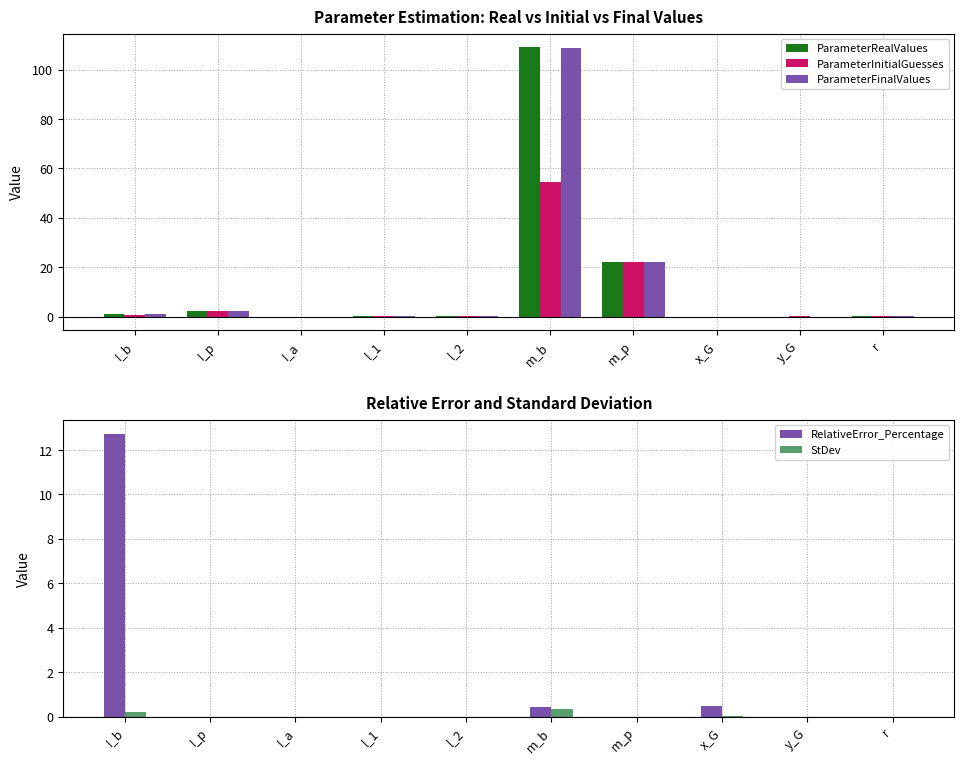

Reading left to right, list all the values displayed in this chart.

ParameterRealValues: 1.1	2.2	0.0	0.2	0.2	109.1	21.9	-0.1	0.0	0.1
ParameterInitialGuesses: 0.5	2.2	0.0	0.2	0.2	54.6	21.9	-0.1	0.2	0.1
ParameterFinalValues: 1.2	2.2	0.0	0.2	0.2	108.7	21.9	-0.1	0.0	0.1
RelativeError_Percentage: 12.7	0.0	0.0	0.0	0.0	0.4	0.0	0.5	0.0	0.0
StDev: 0.2	0.0	0.0	0.0	0.0	0.4	0.0	0.0	0.0	0.0